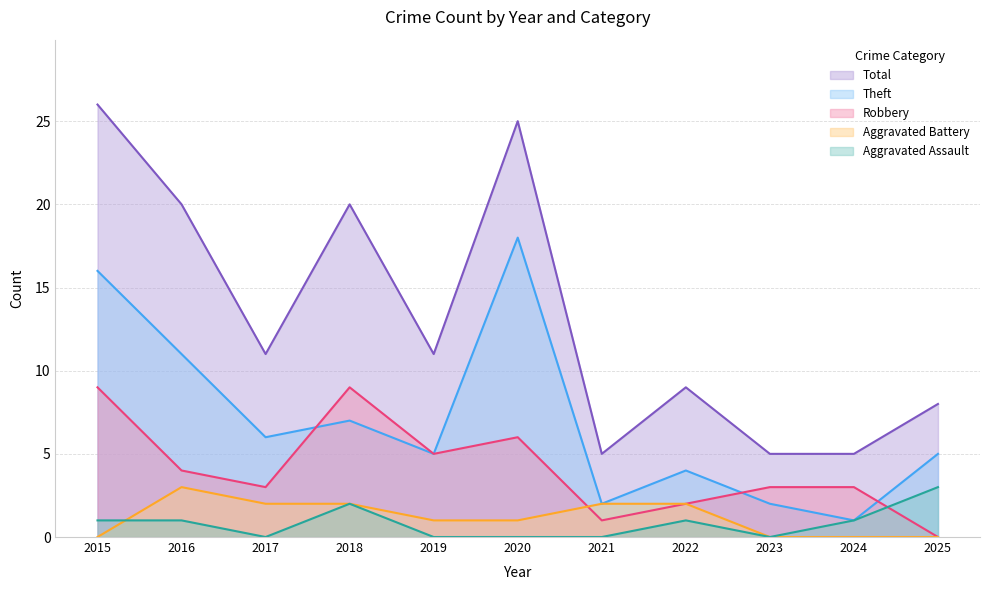

True or false: Aggravated Assault has more than 2 points higher than both neighbors.

False